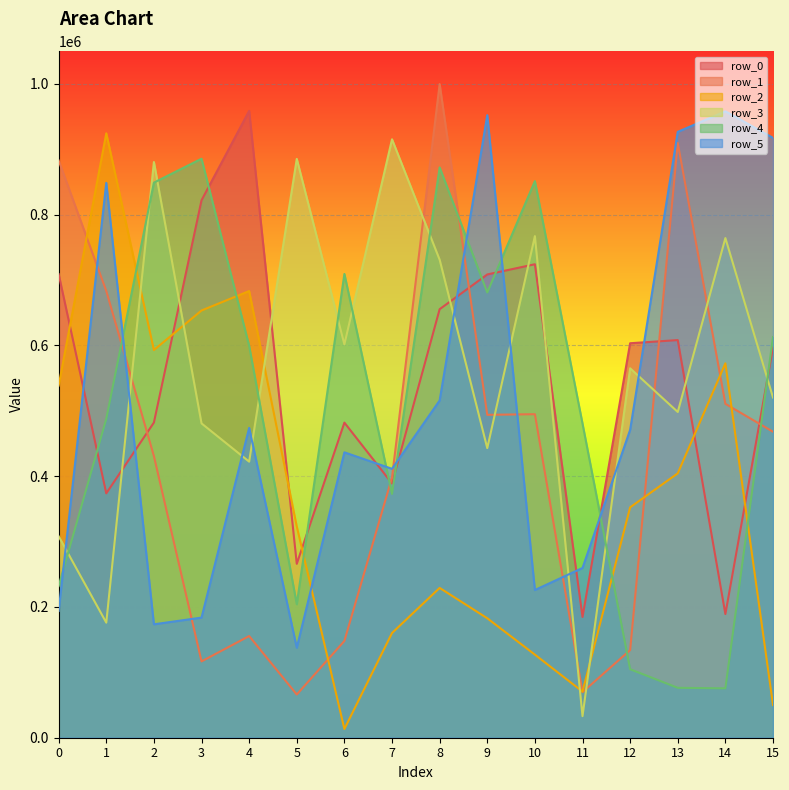

Reading right to left, what are all the values shown in this chart?

row_0: 596983	189146	608236	603407	184727	724236	708623	655466	388958	481994	265985	958834	822076	482084	373806	709117
row_1: 468009	510730	909689	134022	69719	494877	493906	999840	398160	148041	66089	155521	116746	430823	683316	883010
row_2: 50088	572688	404411	352407	70588	127101	182724	229150	160158	13369	323147	683225	653497	593008	924541	538693
row_3: 520453	764258	498279	565054	32994	767218	442974	731197	915358	601662	885397	422293	480782	880550	176032	308129
row_4: 612917	75533	76341	104762	480449	851356	681120	872340	372890	709420	204146	599361	885640	849072	487857	232071
row_5: 917548	958186	926745	470962	259671	225932	952247	515851	411321	436543	137632	473888	183733	173489	848693	193923